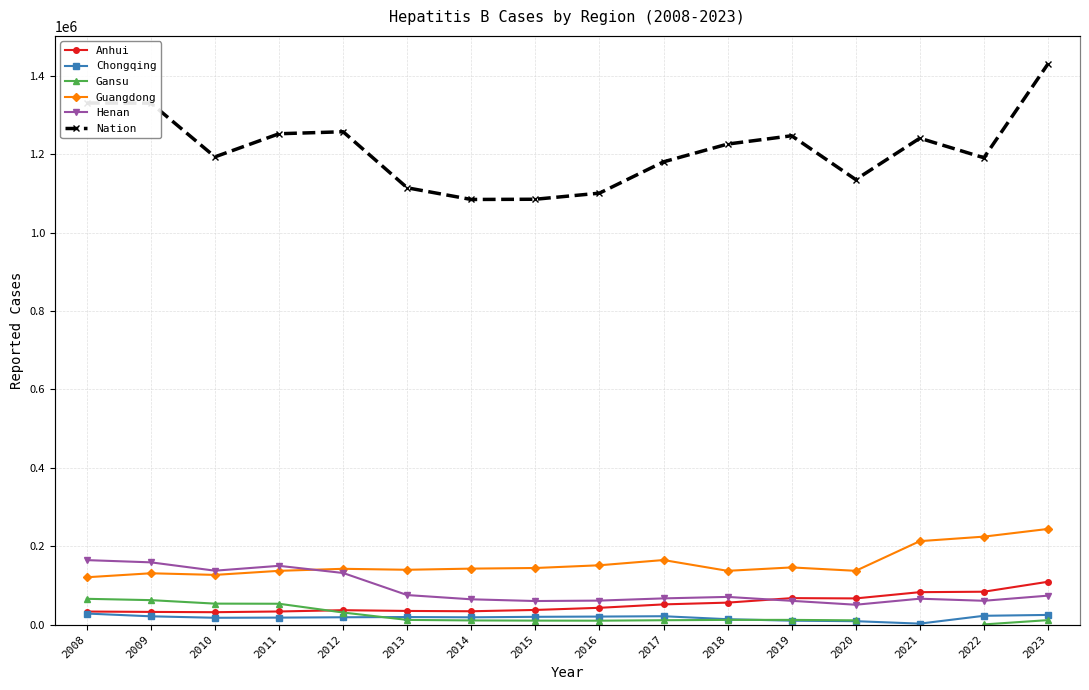

Where is Nation nearest to the value 1257468?

2012